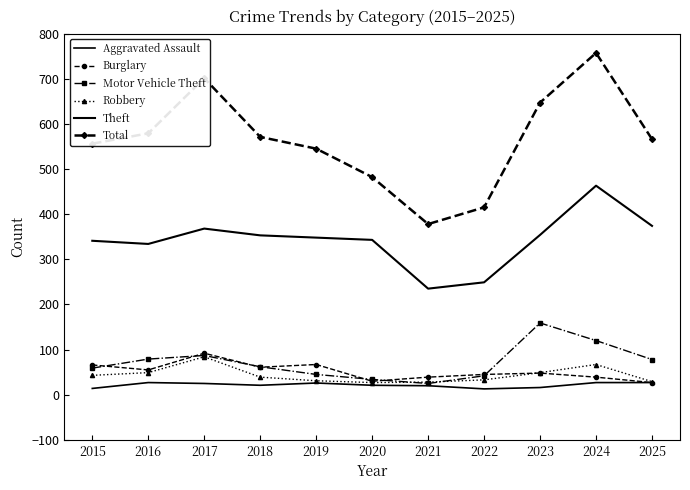

What is the difference between the maximum and minimum values in the Motor Vehicle Theft series?

134